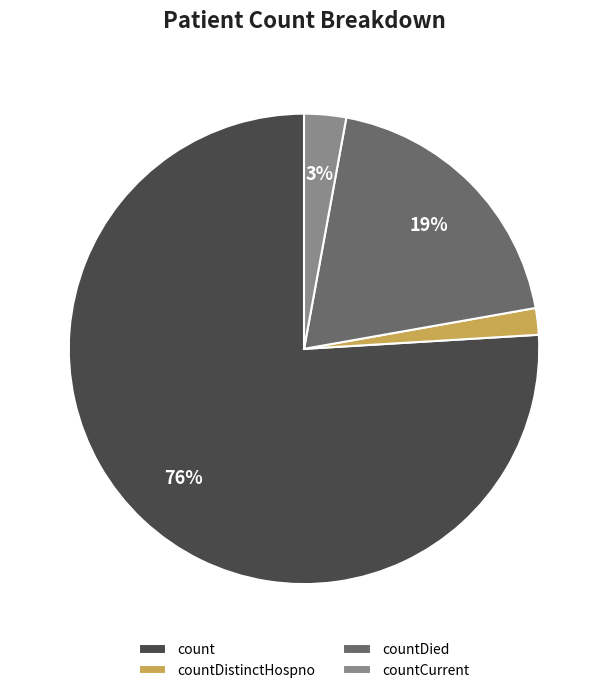

Is it true that count is 76% of the pie?

True